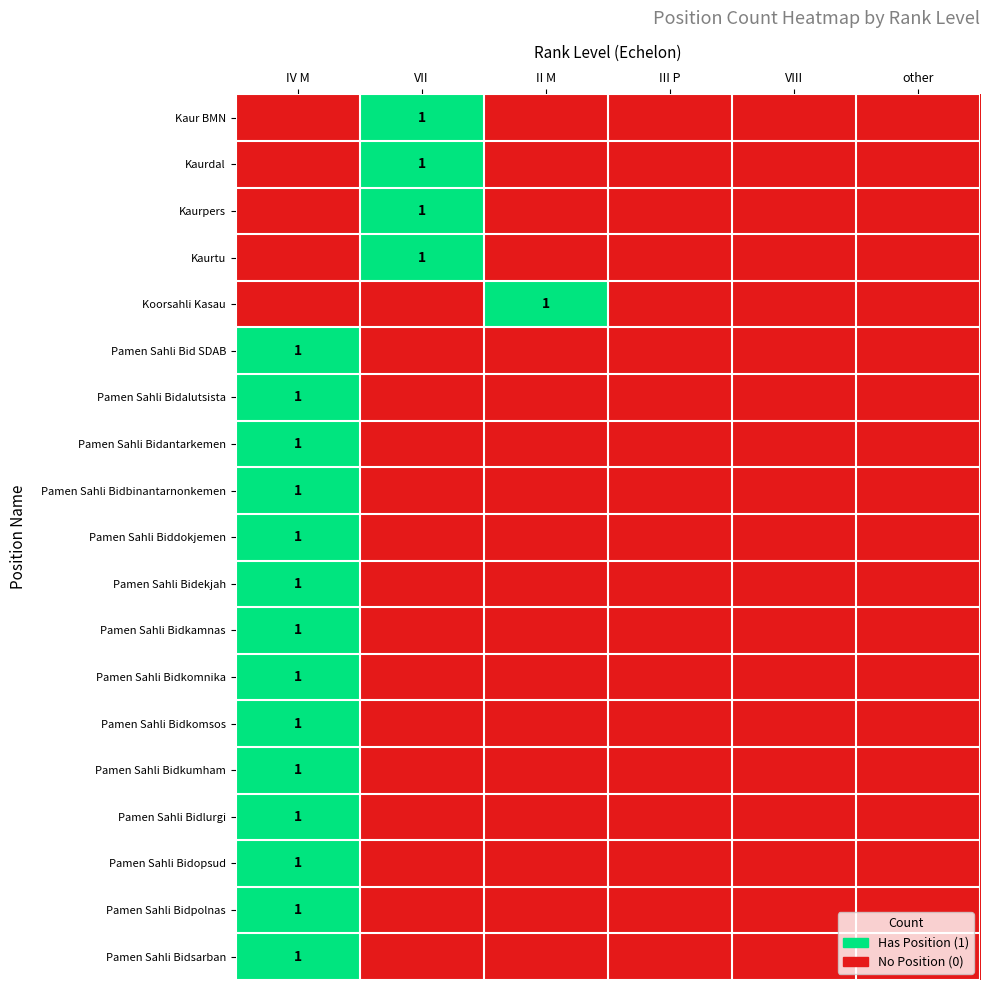

How many positive values does the Pamen Sahli Bidantarkemen series have?

1